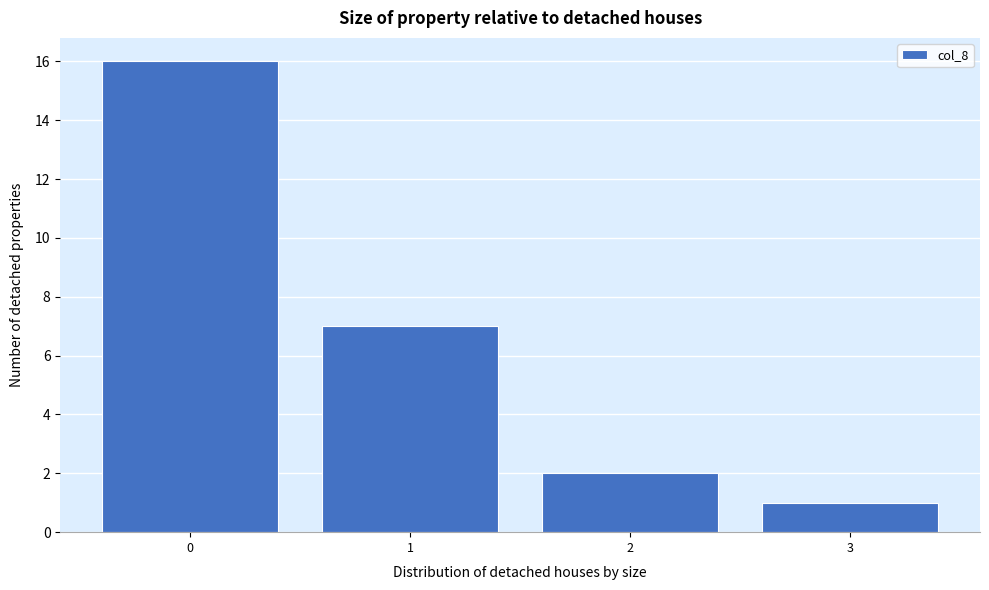

Reading right to left, transcribe all the data shown in this chart.

1	2	7	16